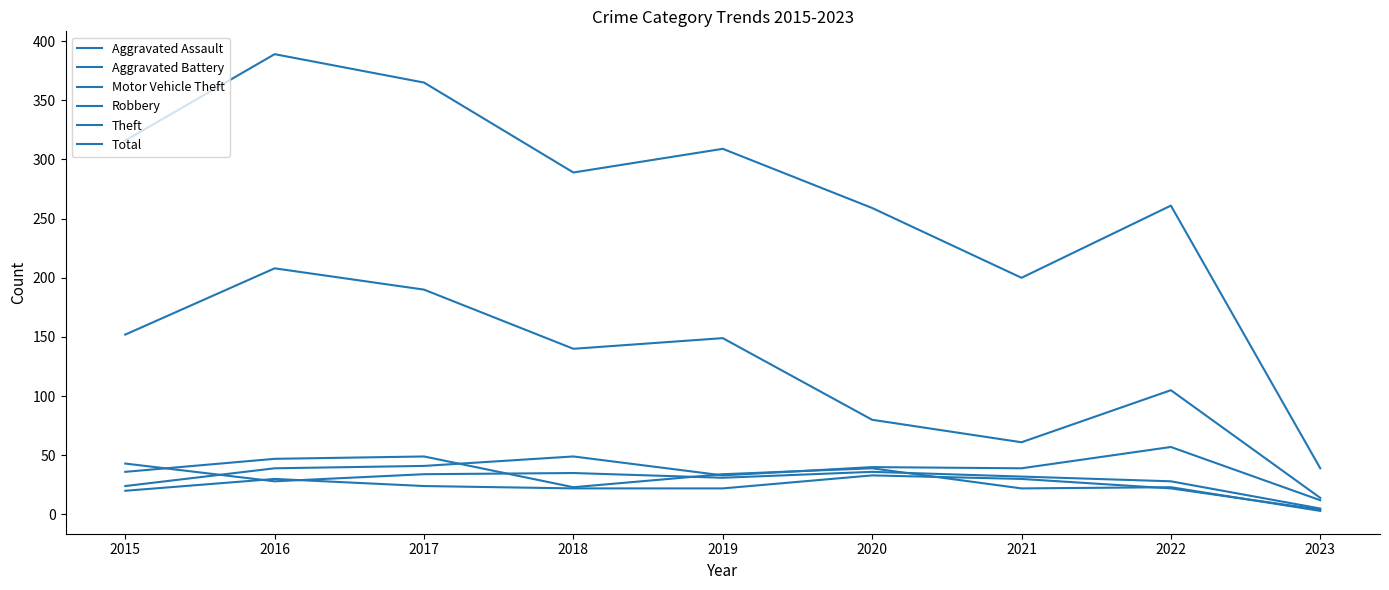

In Aggravated Assault, how many points are higher than both neighbors (excluding endpoints)?

2